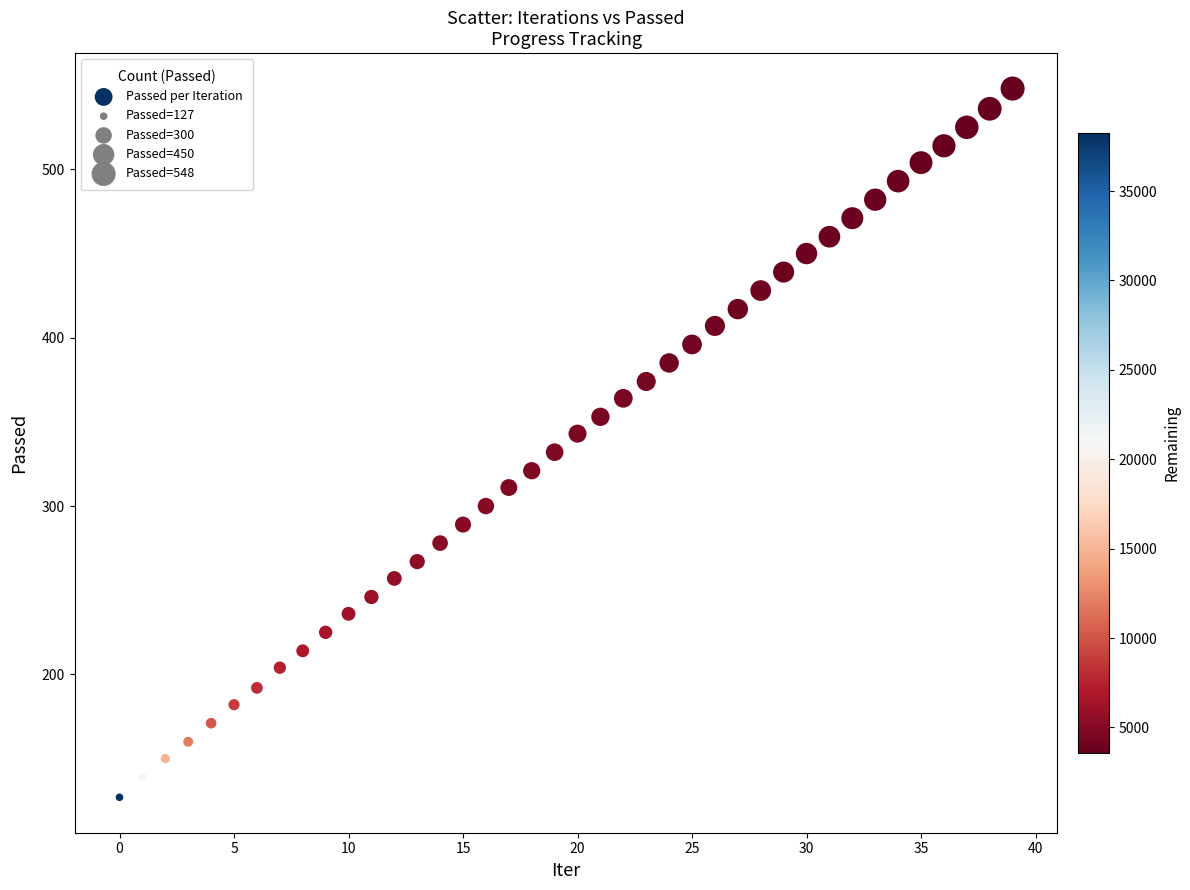

What is the range of Y values (max minus min)?

421